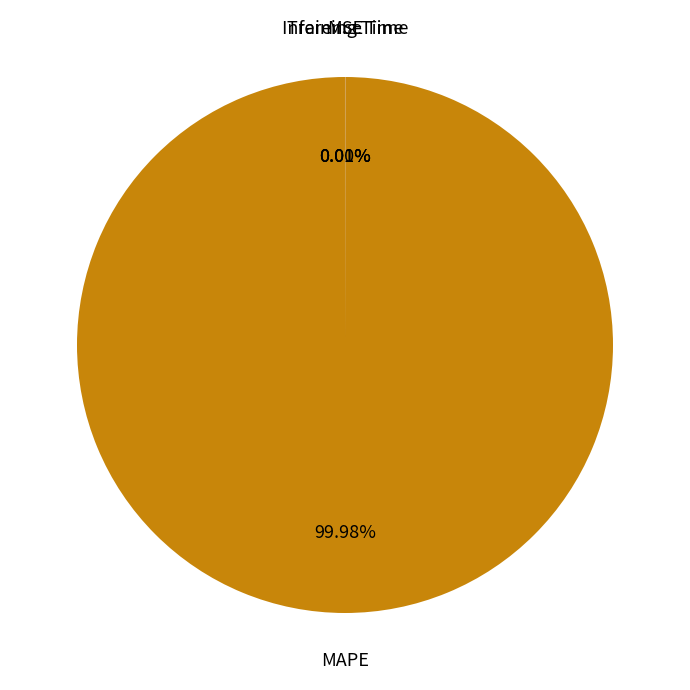

Is there any slice that represents more than half of the pie?

Yes